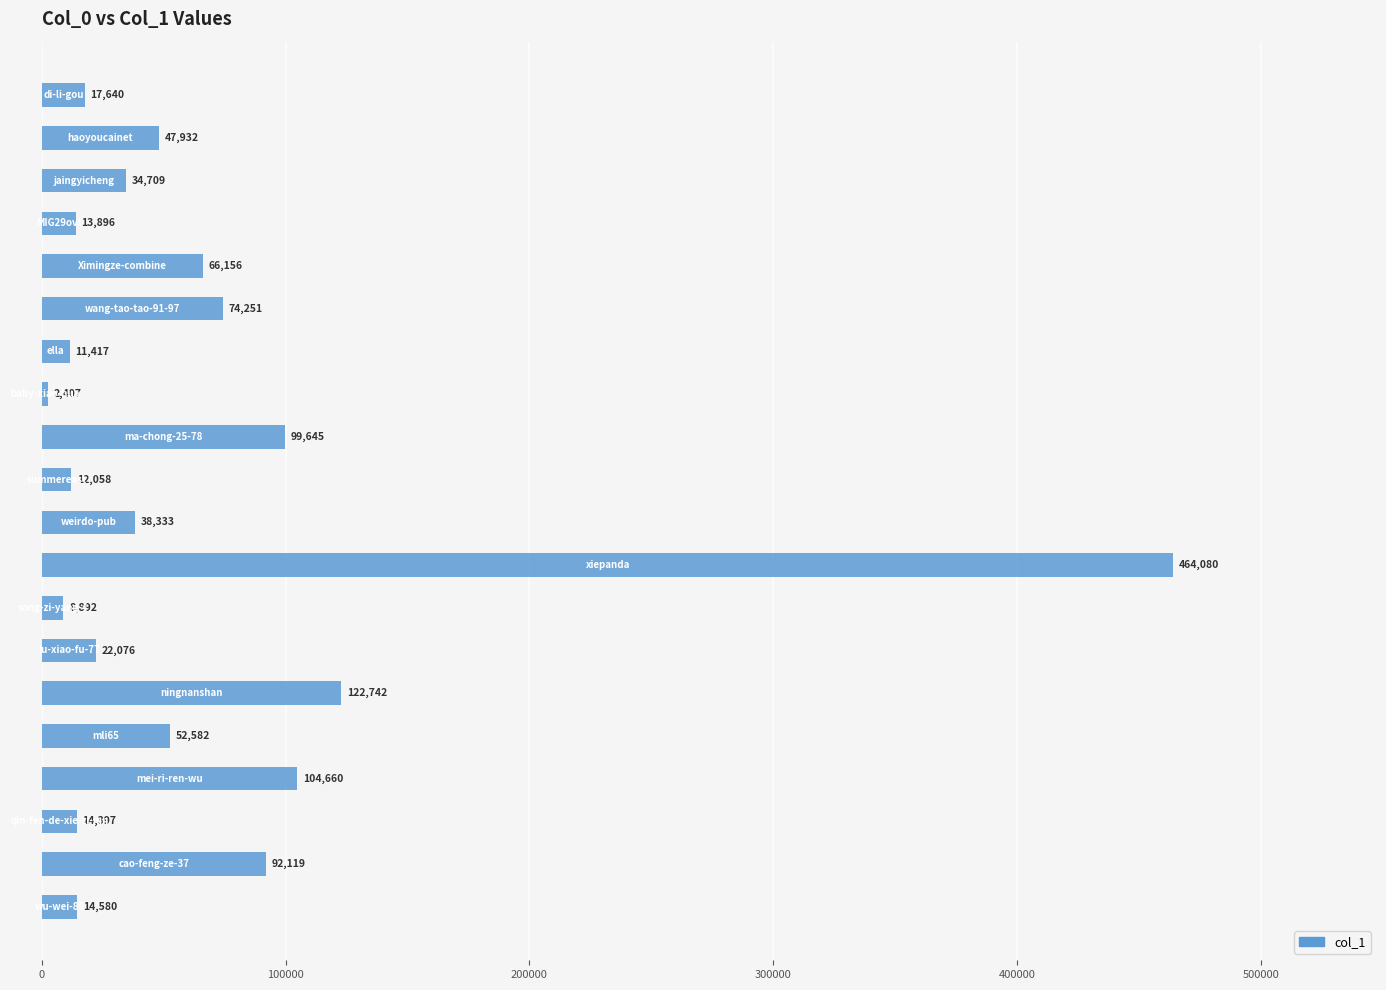

What is the minimum value shown in the chart?

2407